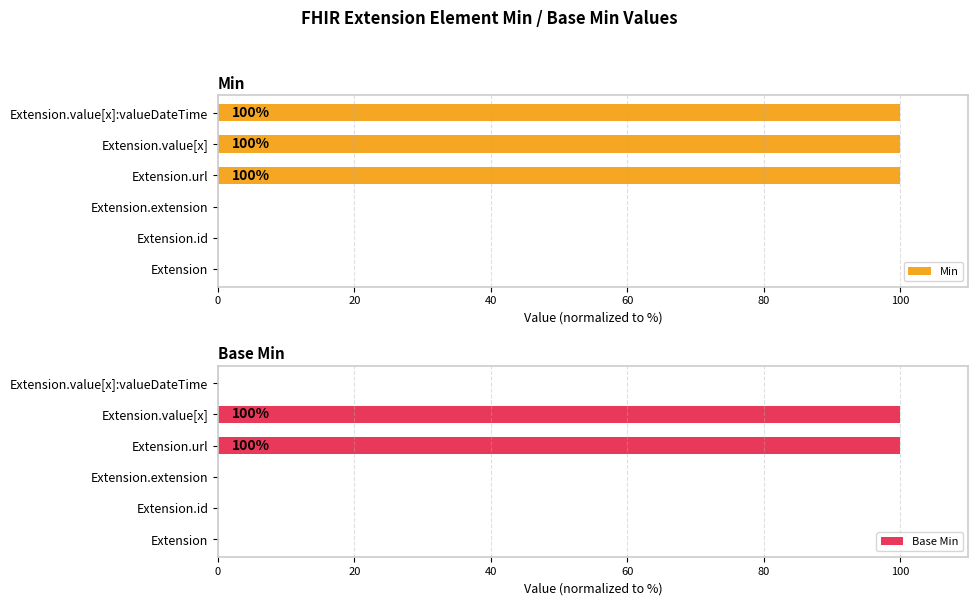

Are the bars grouped side by side (vs. stacked)?

Yes